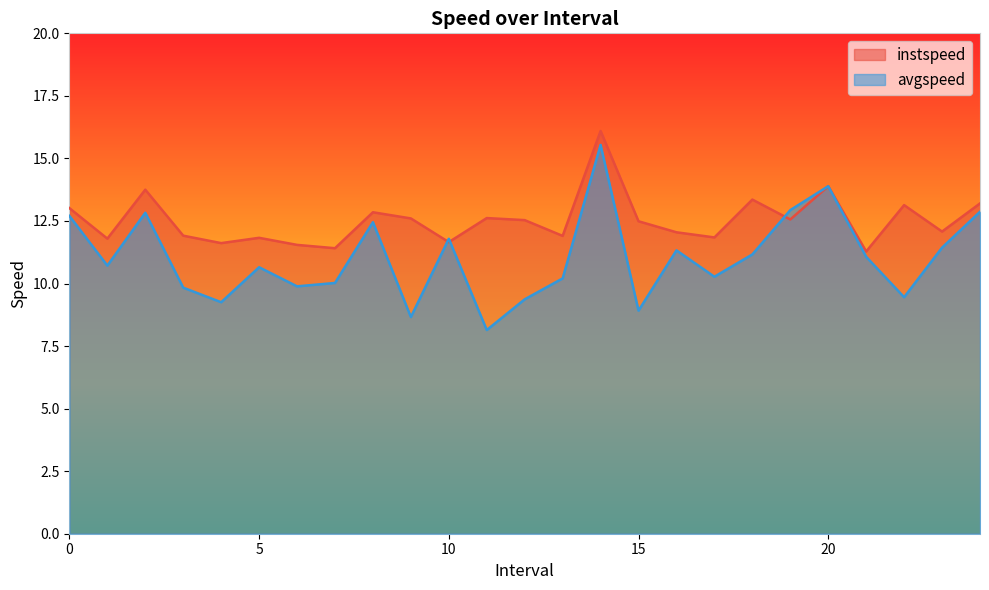

What is the sum of all avgspeed values?

275.4